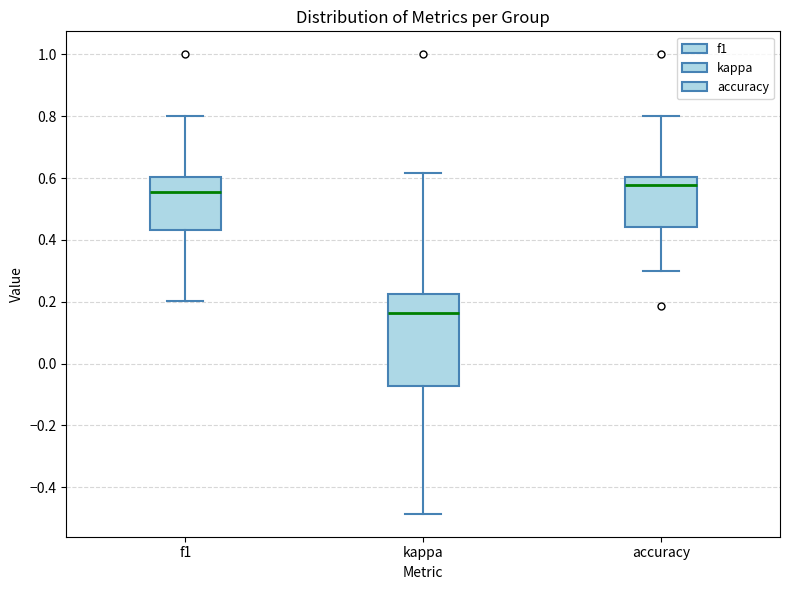

Reading left to right, transcribe this box plot: for each box, give where its median line is, the range the box spans, and where its two whiskers end, as read against the y-axis. The values are not printed on the chart, so give them approximately, as read against the axis.

f1: median 0.56, box 0.44 to 0.60, whiskers 0.20 to 0.80
kappa: median 0.16, box -0.08 to 0.22, whiskers -0.48 to 0.62
accuracy: median 0.58, box 0.44 to 0.60, whiskers 0.30 to 0.80